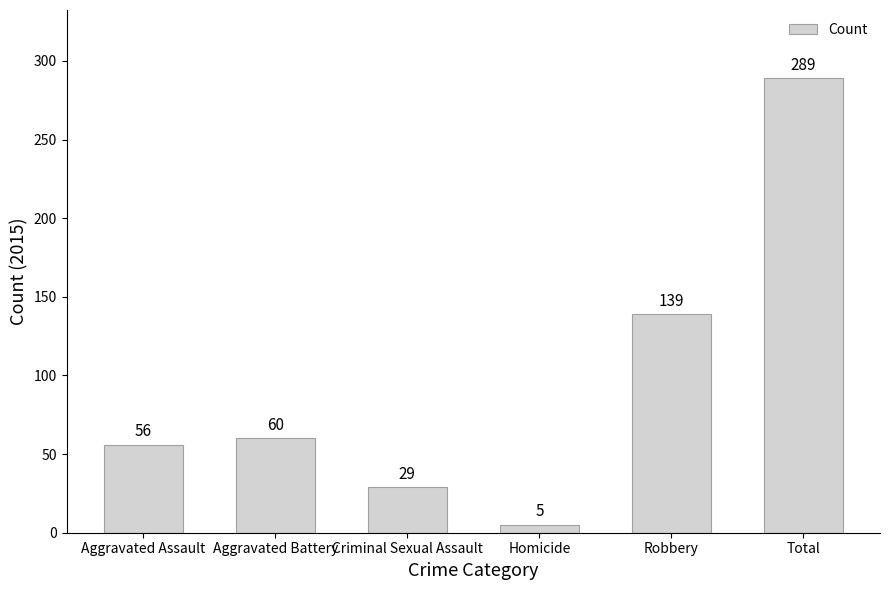

Count the number of data series in this chart.

1